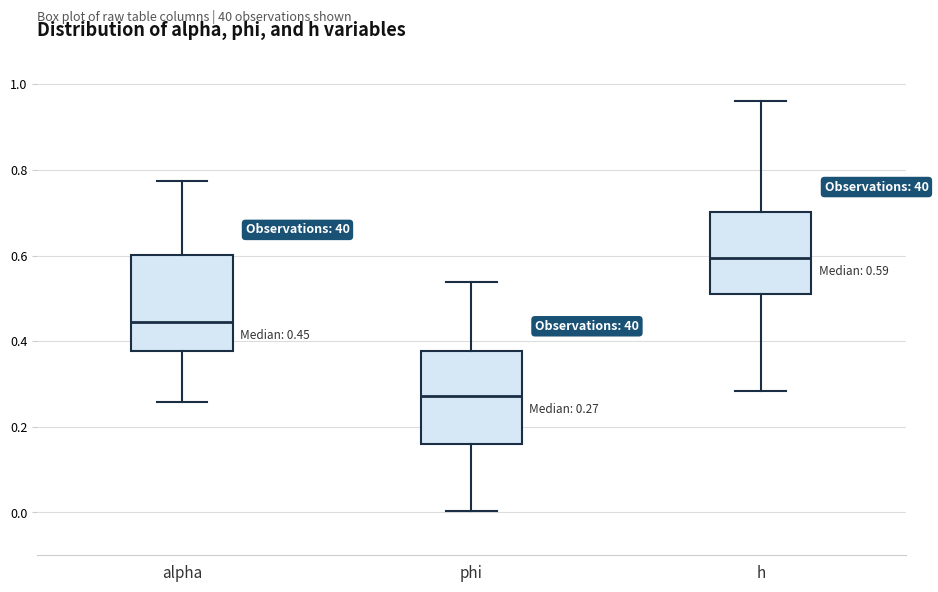

Which box's median line is the lowest?

phi